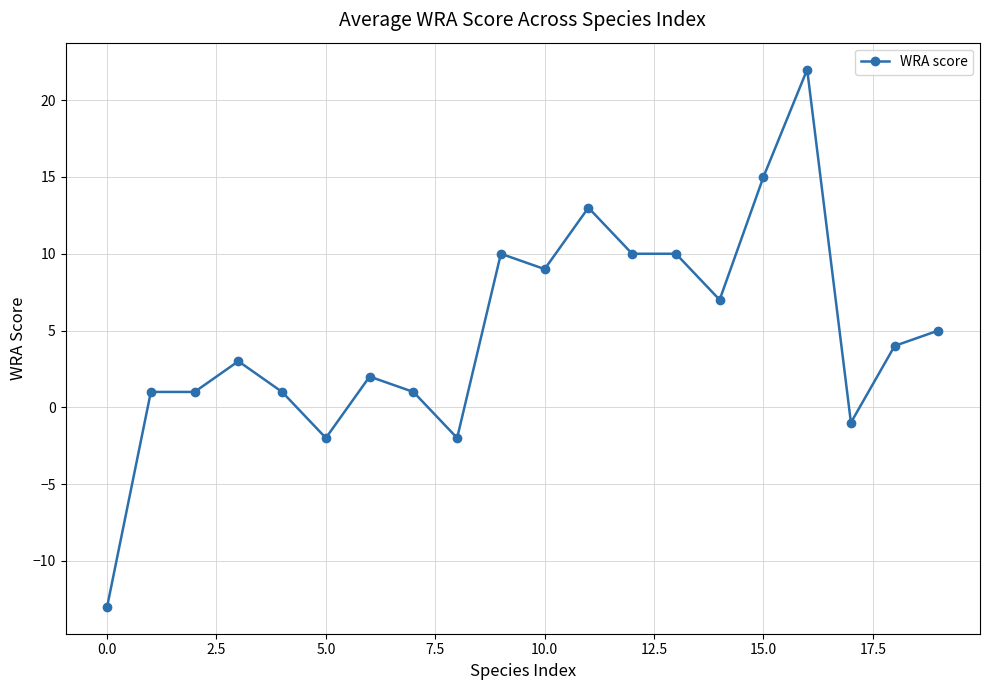

True or false: the data has more than 2 interior local peaks.

True